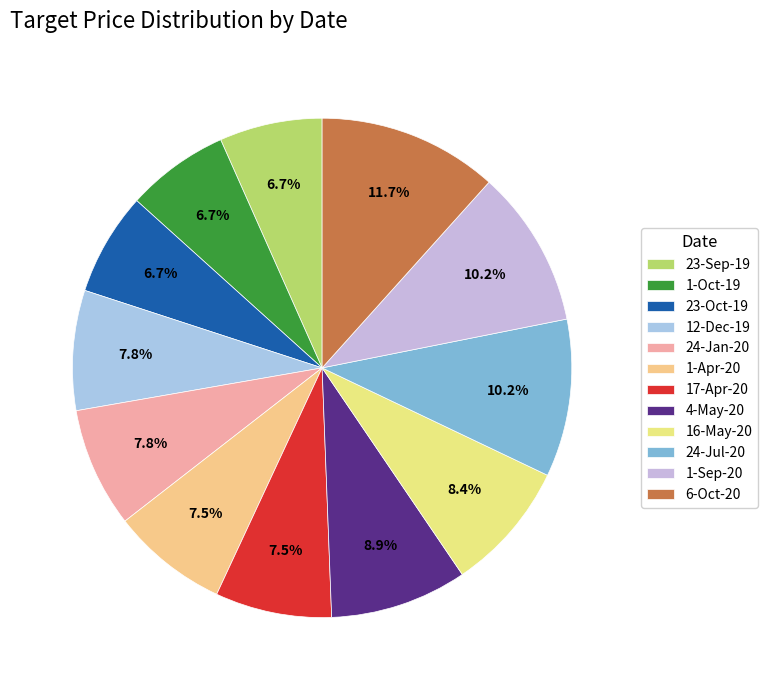

Combined, what portion of the pie is 12-Dec-19 and 24-Jul-20?

18.0%